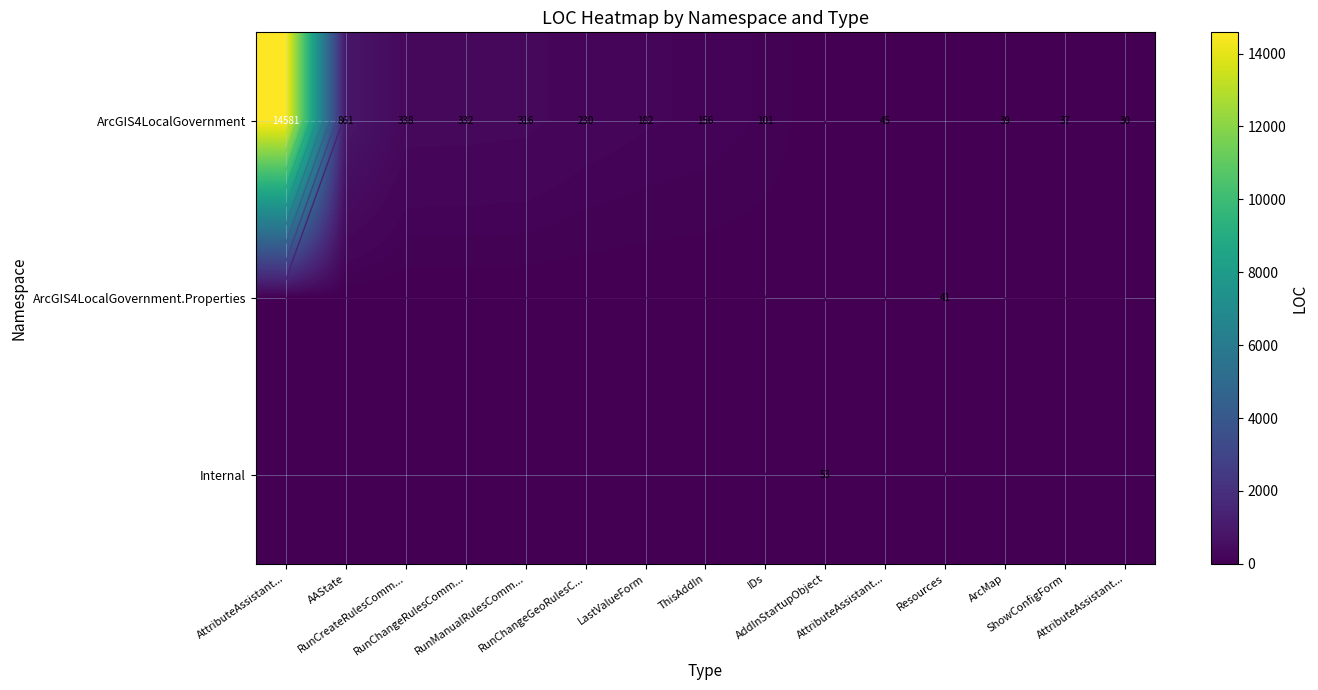

At which category is the sum across all series the highest?

AttributeAssistant...